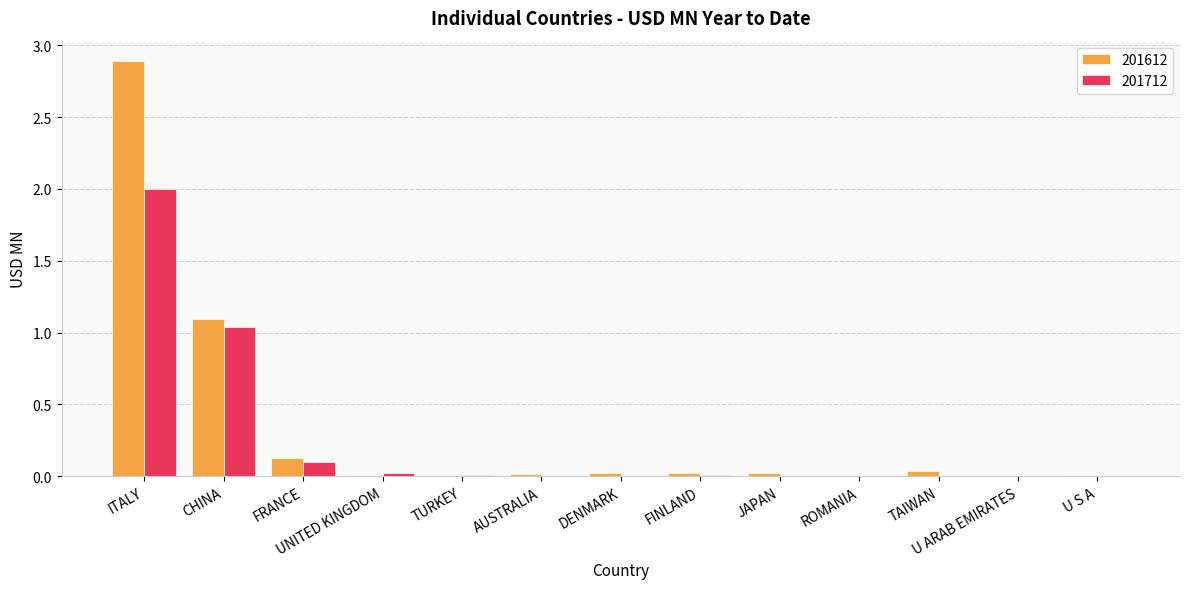

Which series changed the most between ITALY and FRANCE?

201612